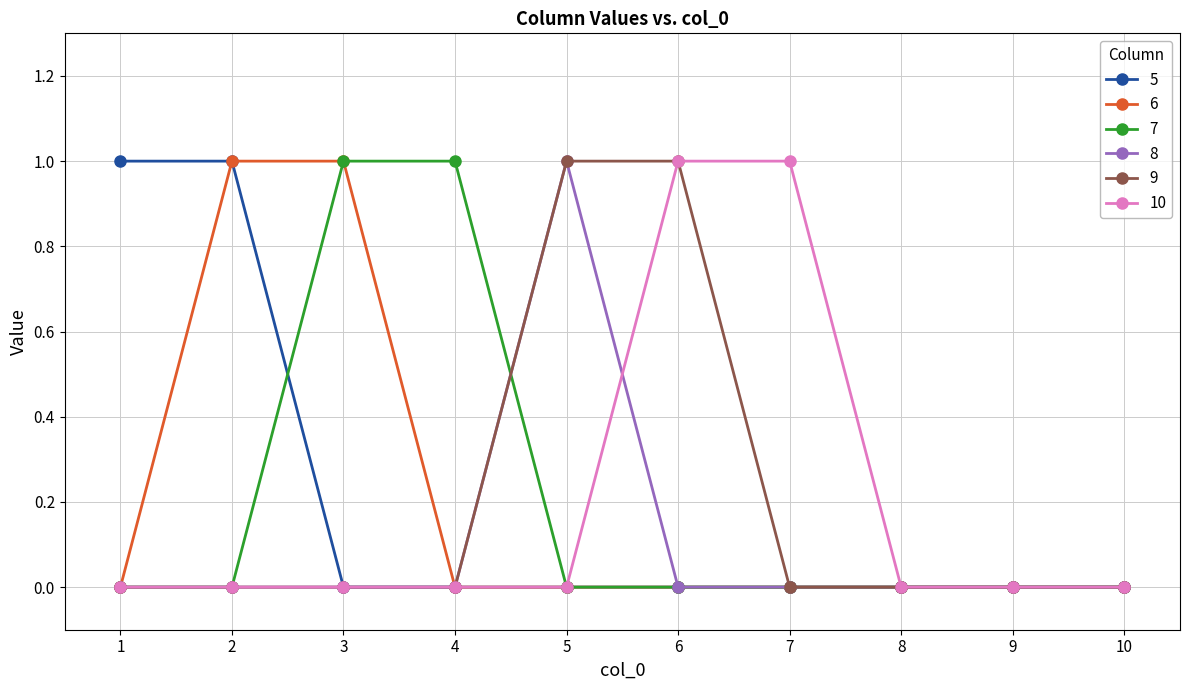

True or false: 10 has a value of -1 at 2.

False